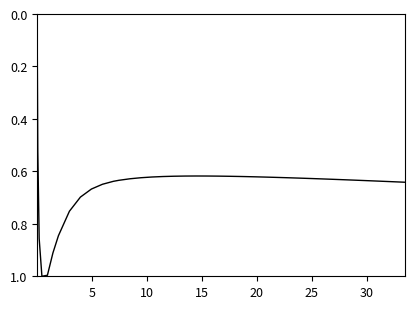

What is the difference between the maximum and minimum values?

1.0